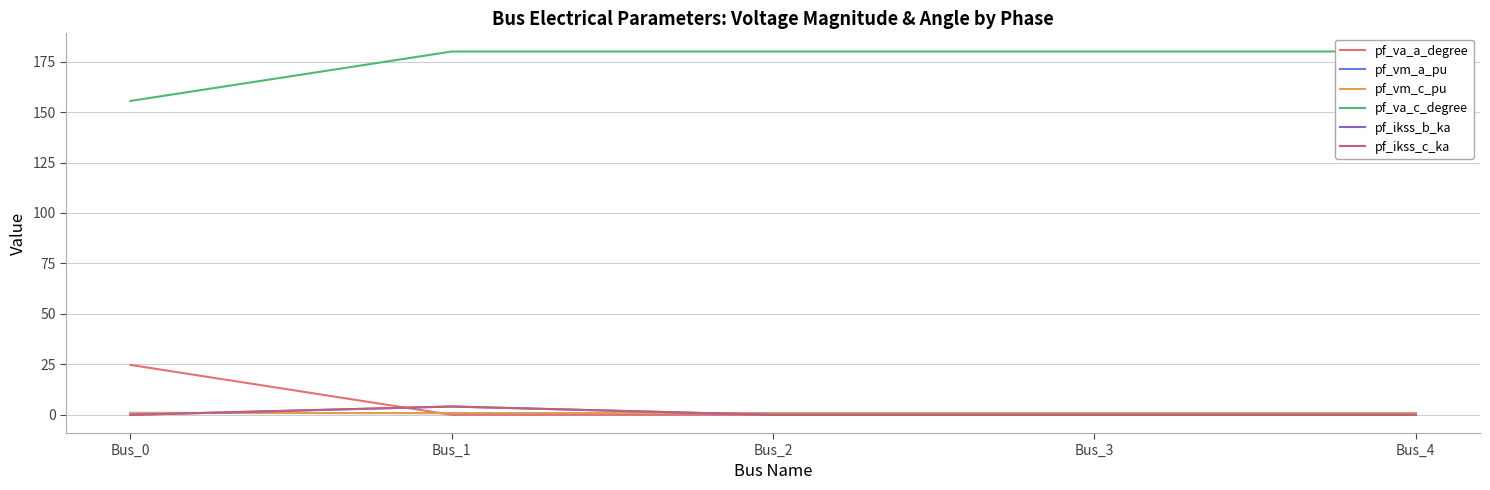

Is it true that pf_ikss_b_ka equals -2.5 at Bus_3?

False